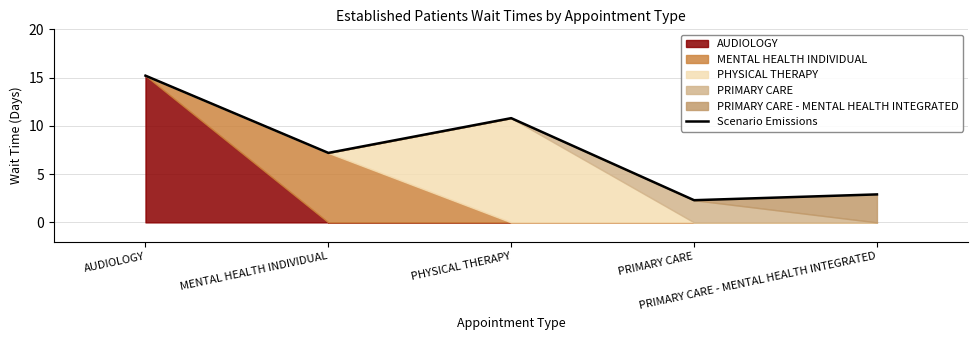

The chart shows a value of 2.9 at PRIMARY CARE - MENTAL HEALTH INTEGRATED. True or false?

True